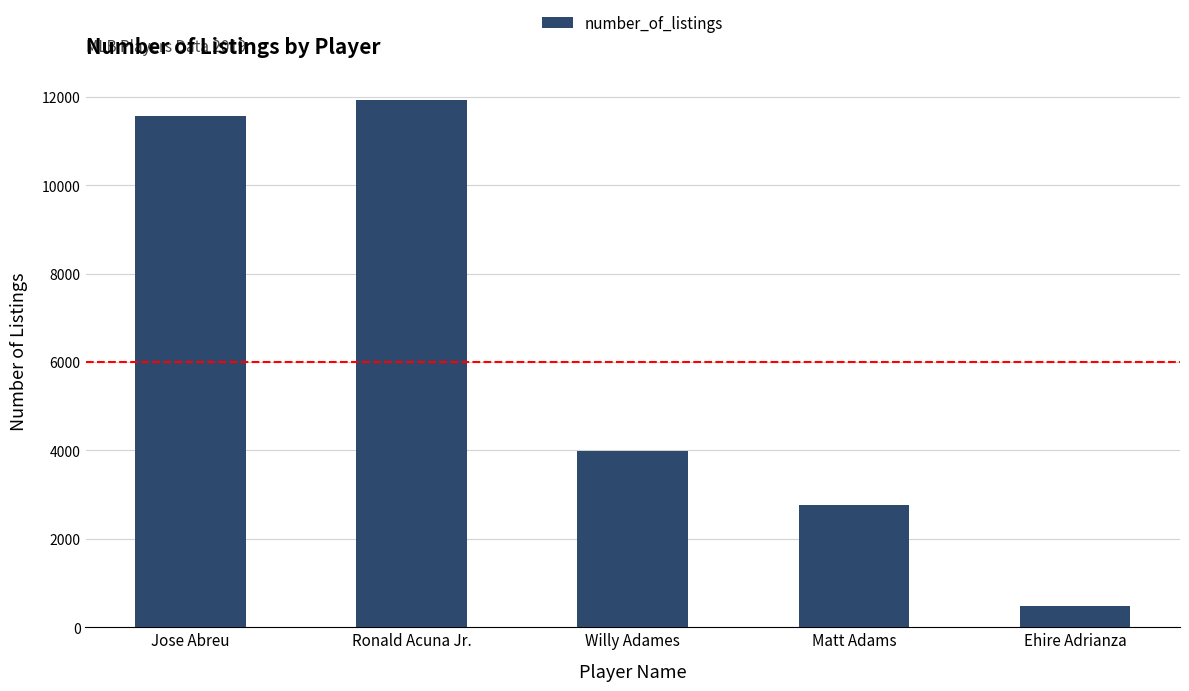

What is the difference between the second highest and second lowest values?

8782